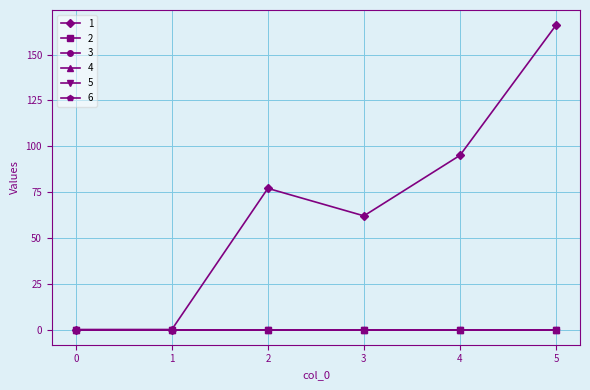

How many lines are shown in the chart?

6